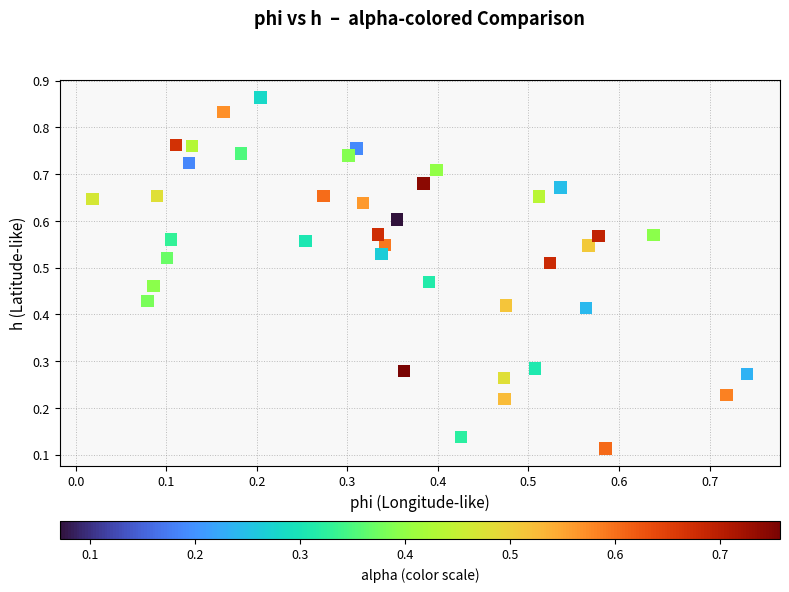

Count the number of points in this scatter plot.

40